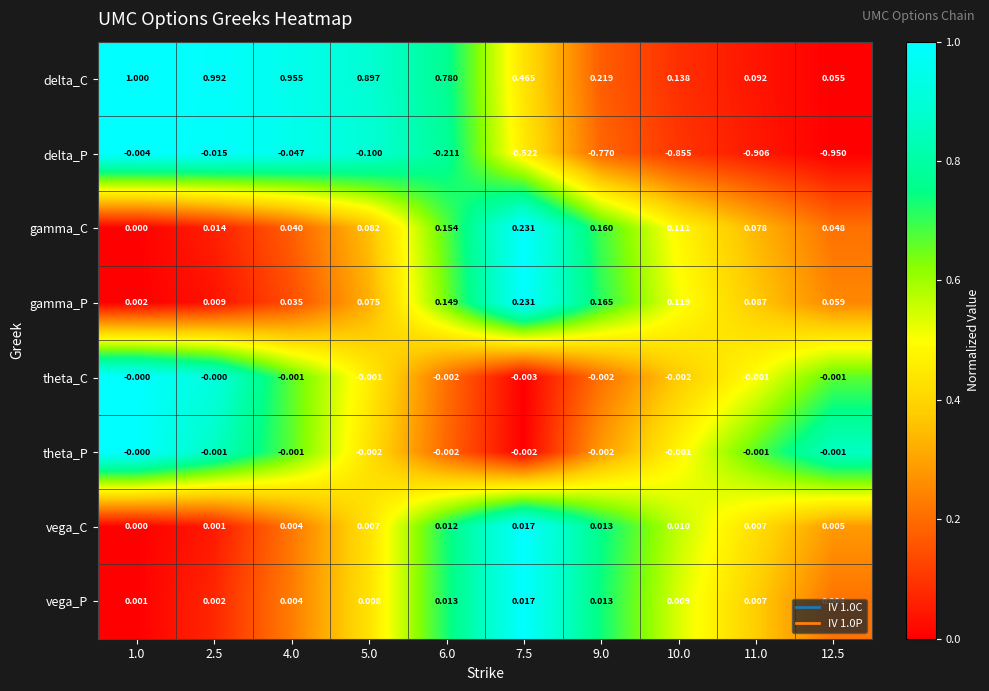

Is the value of gamma_P at 6.0 greater than the value of vega_P at 10.0?

Yes